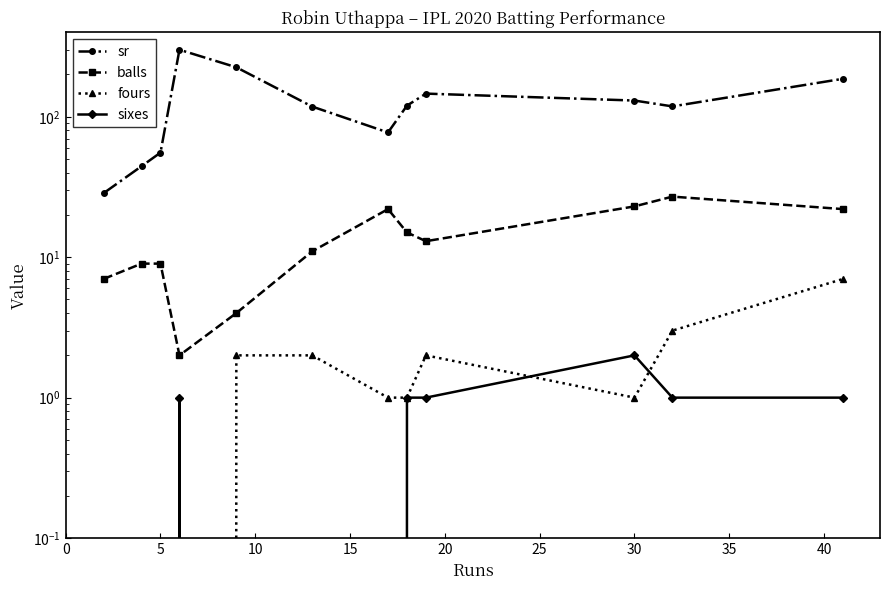

True or false: fours has more than 0 interior local peaks.

True